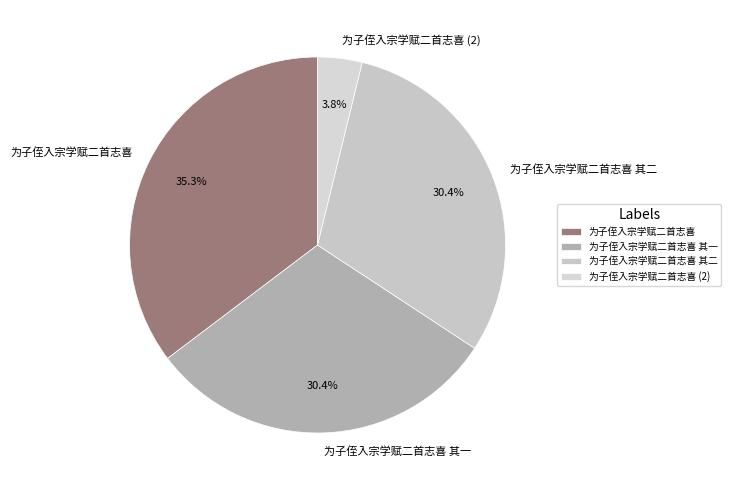

Approximately how many times larger is the value at 为子侄入宗学赋二首志喜 其一 compared to 为子侄入宗学赋二首志喜 其二?

1.0